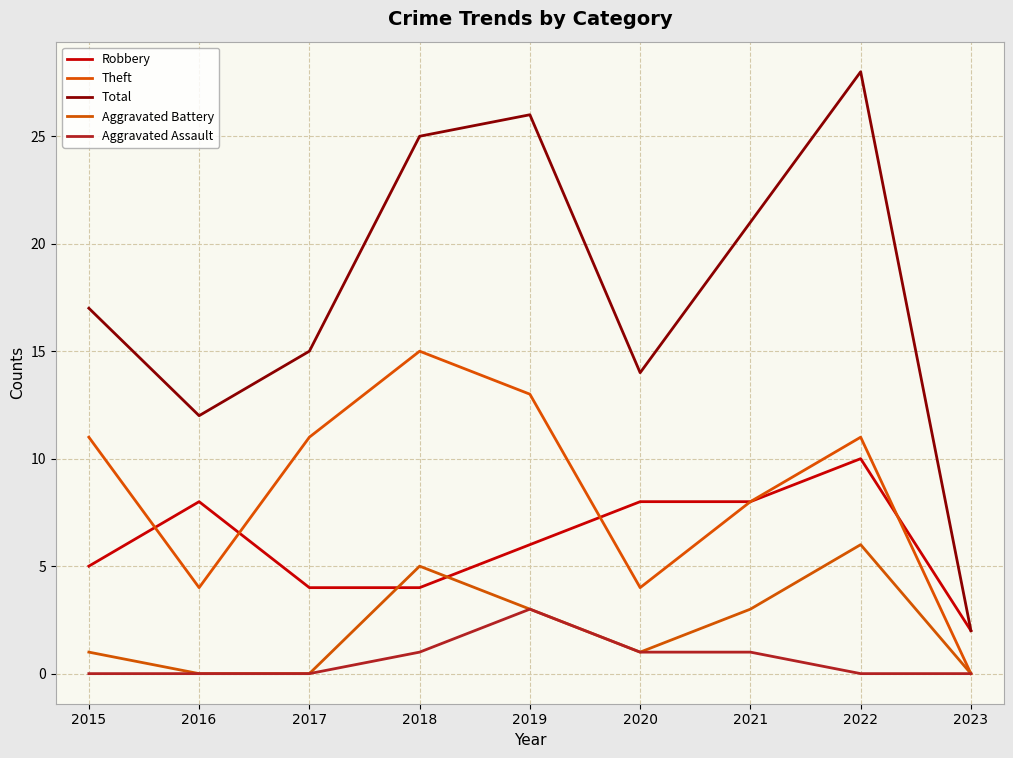

How many categories are shown in the chart?

9